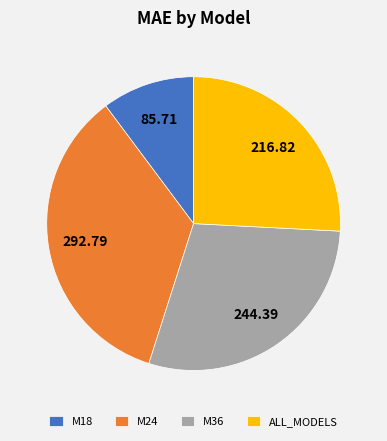

Which has a higher value, M36 or M24?

M24